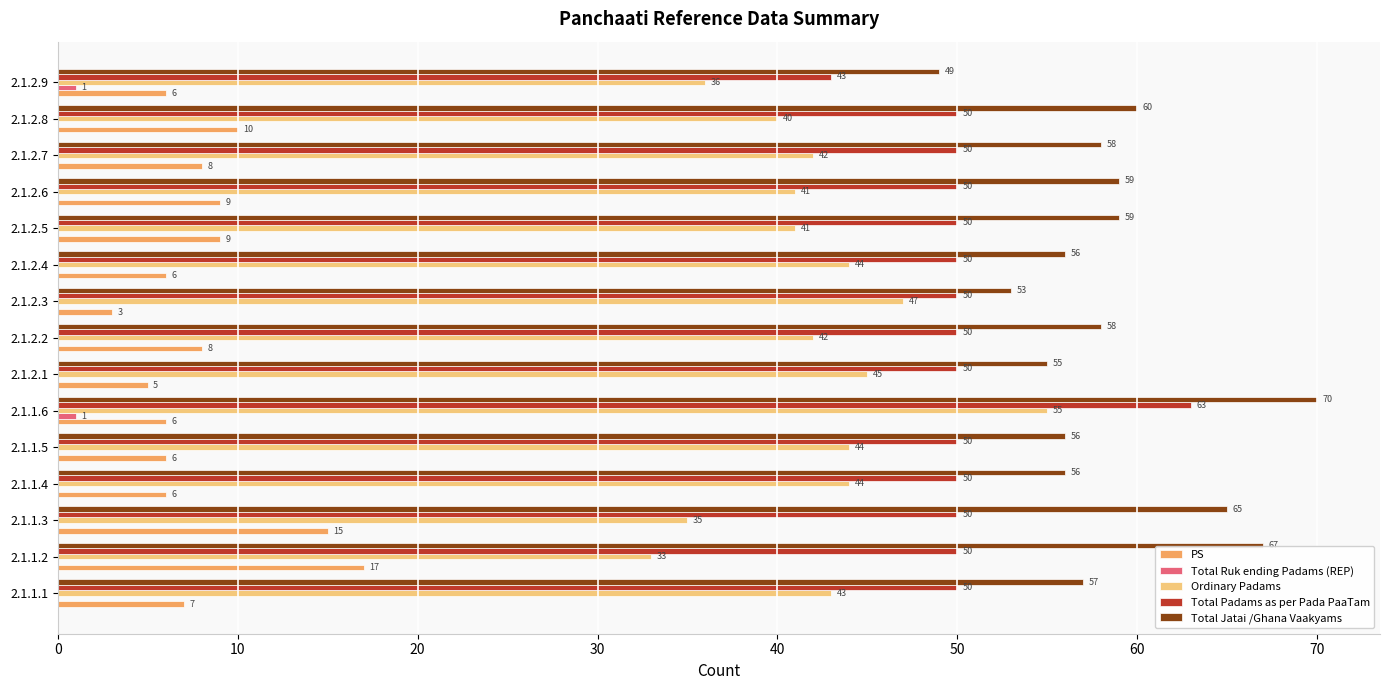

What is the approximate value of Total Padams as per Pada PaaTam at 2.1.2.9?

43